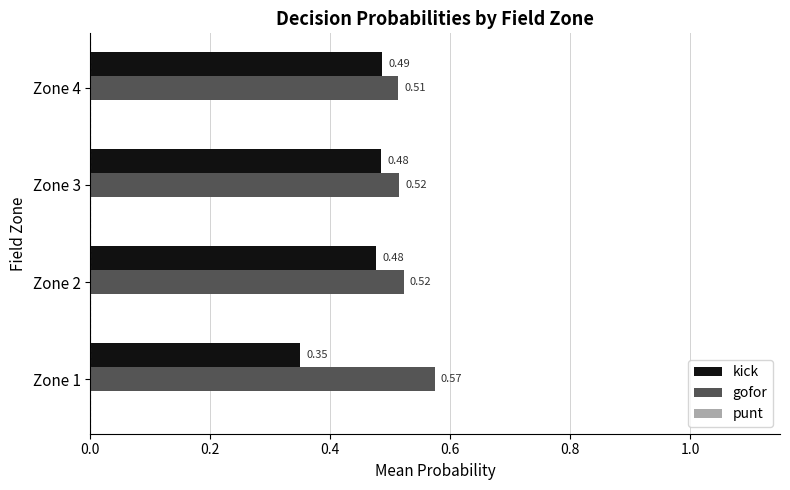

At how many categories does at least one series exceed 0?

4